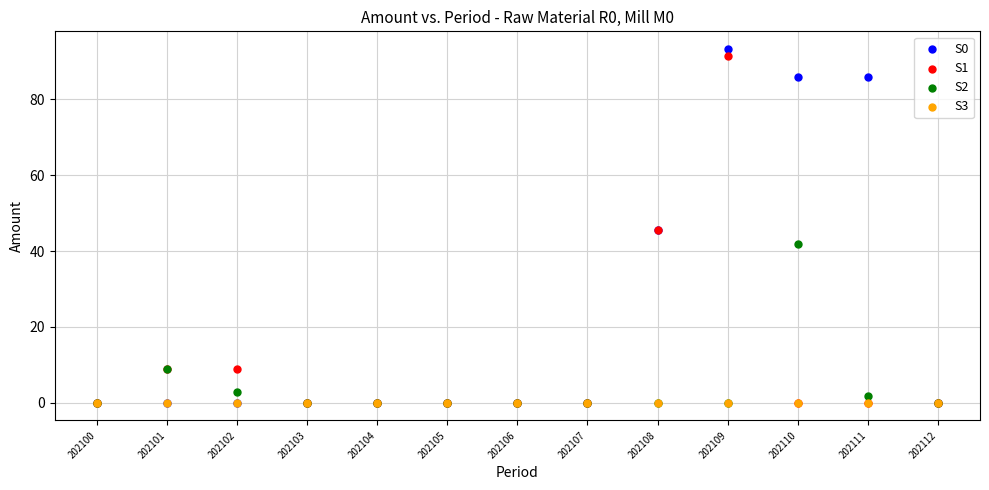

What are all the series names shown in the legend?

S0, S1, S2, S3